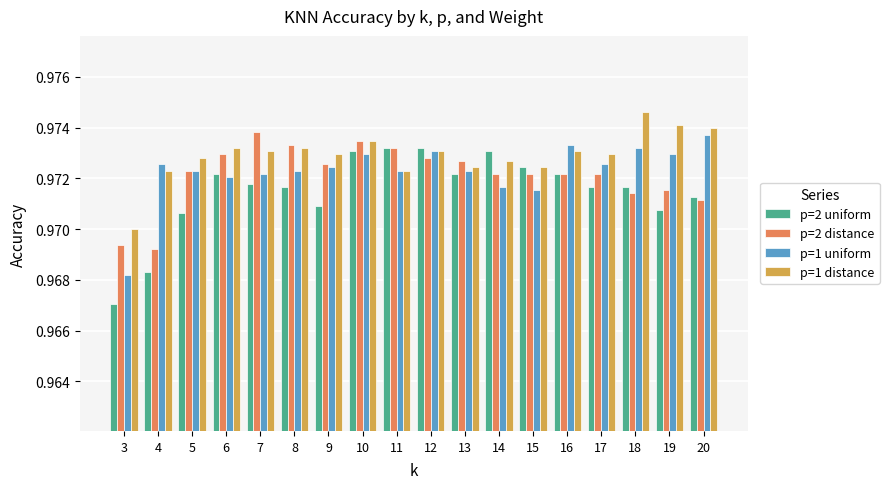

At how many categories does at least one series exceed 0?

18